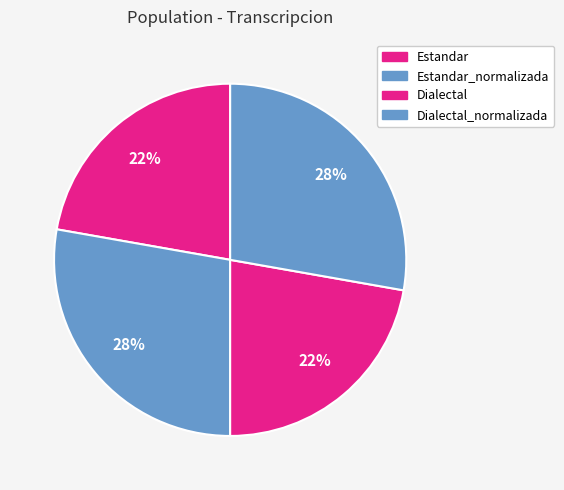

Count the number of slices in the pie.

4